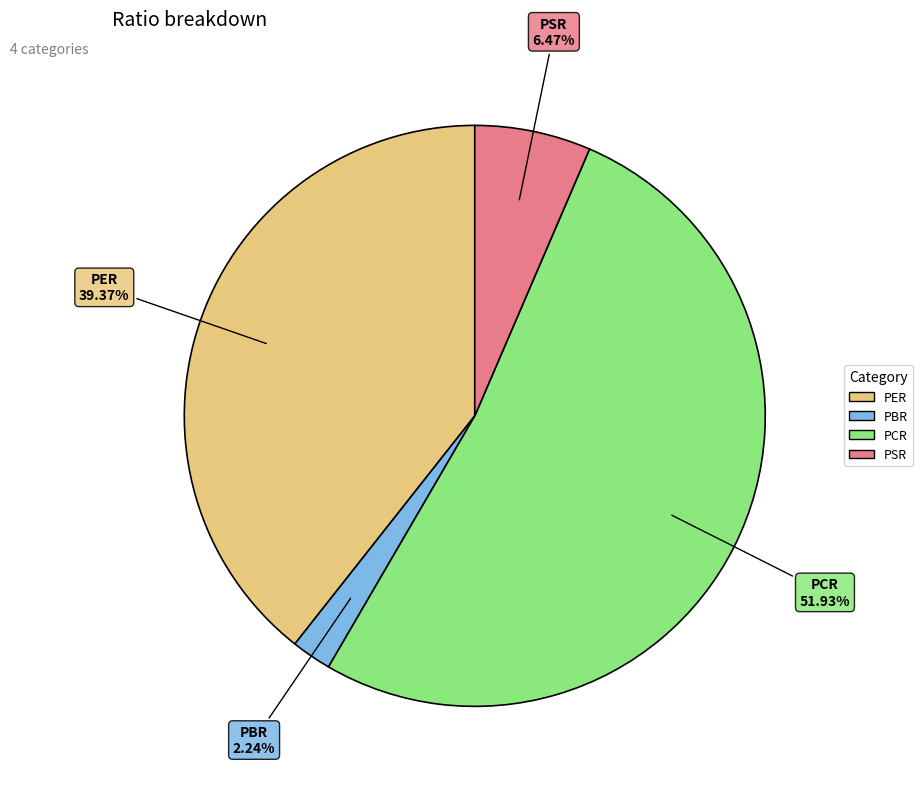

How many slices are in this pie chart?

4